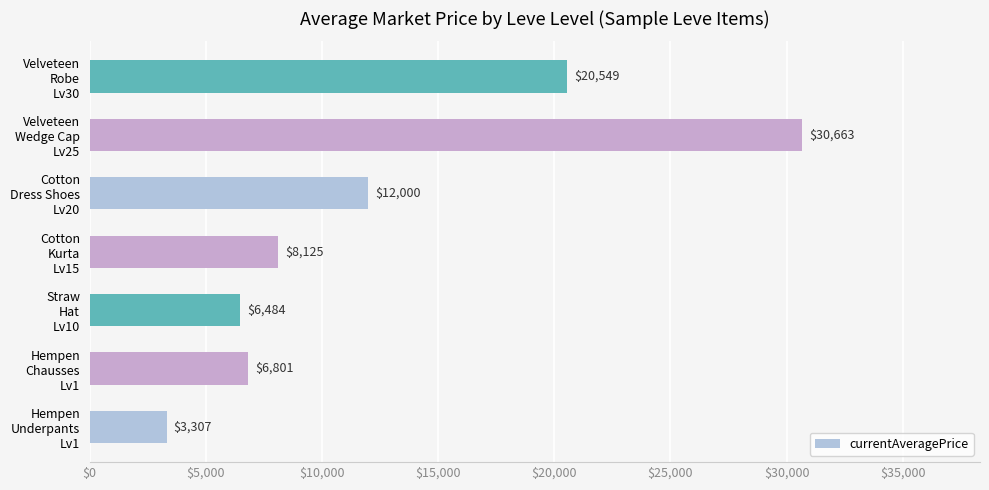

What is the smallest value displayed?

3307.0